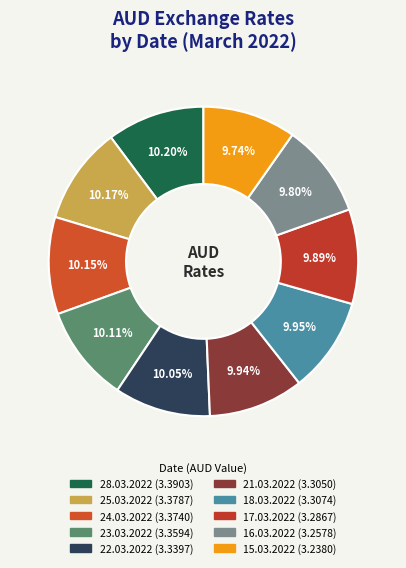

What percentage is NOT represented by 25.03.2022?

89.8%